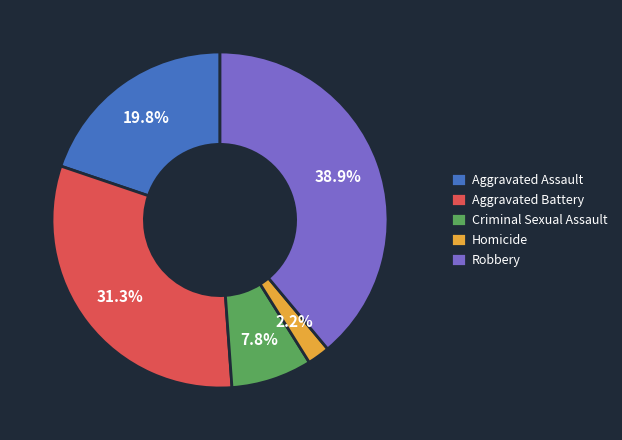

What is the ratio of the value at Criminal Sexual Assault to the value at Robbery?

0.2